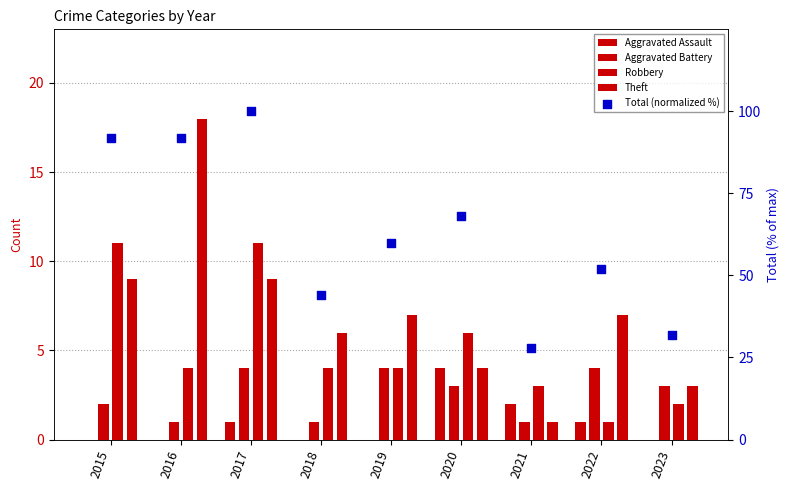

Which series reaches the maximum Y coordinate?

Total (normalized %)